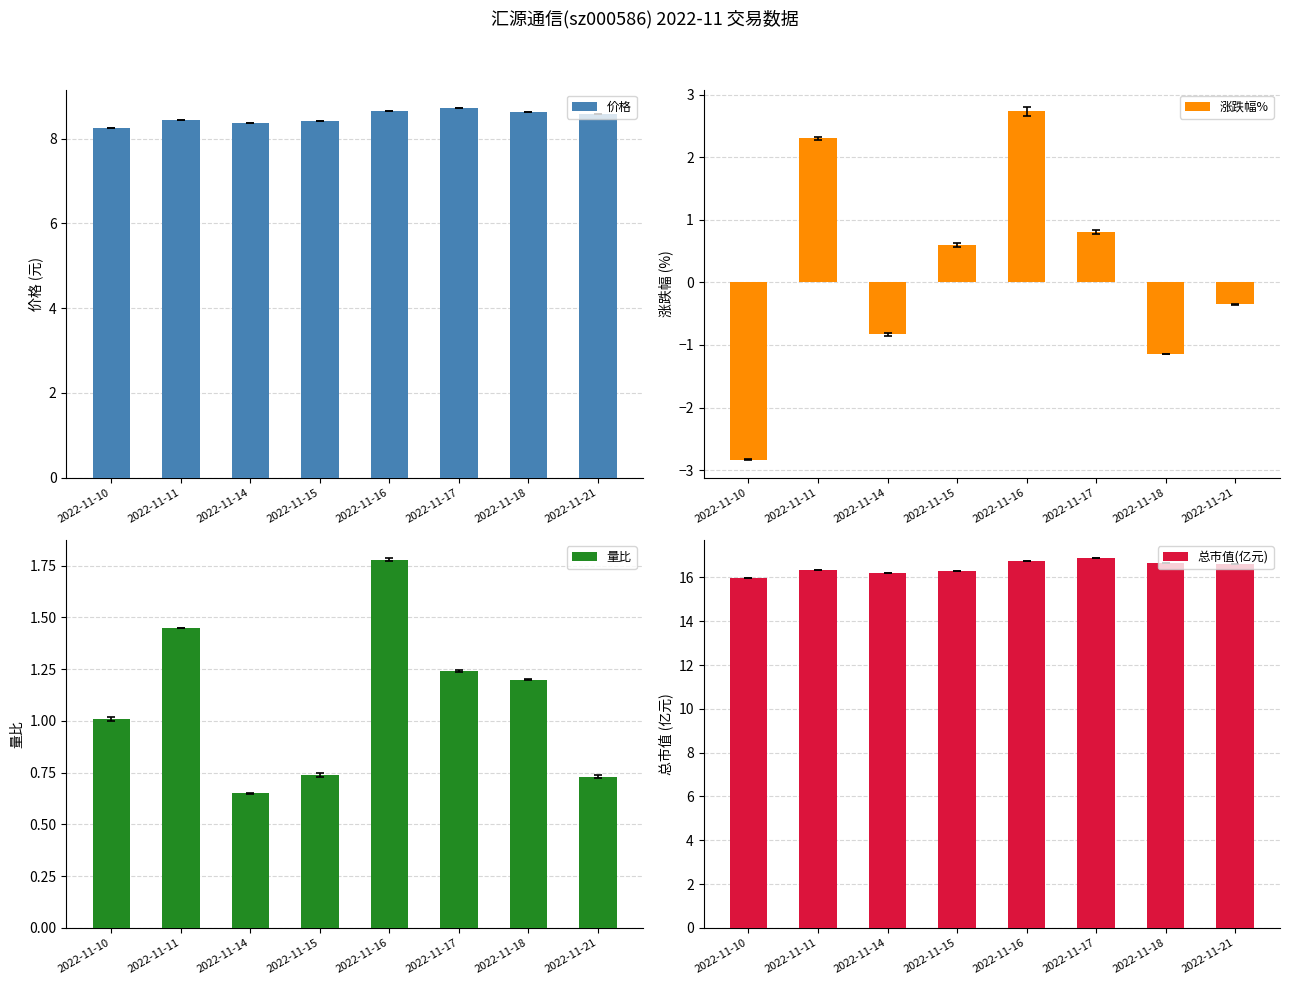

Reading right to left, what are all the values shown in this chart?

价格: 8.6	8.6	8.7	8.7	8.4	8.4	8.4	8.2
涨跌幅%: -0.3	-1.1	0.8	2.7	0.6	-0.8	2.3	-2.8
量比: 0.7	1.2	1.2	1.8	0.7	0.7	1.4	1.0
总市值(亿元): 16.6	16.7	16.9	16.7	16.3	16.2	16.3	16.0